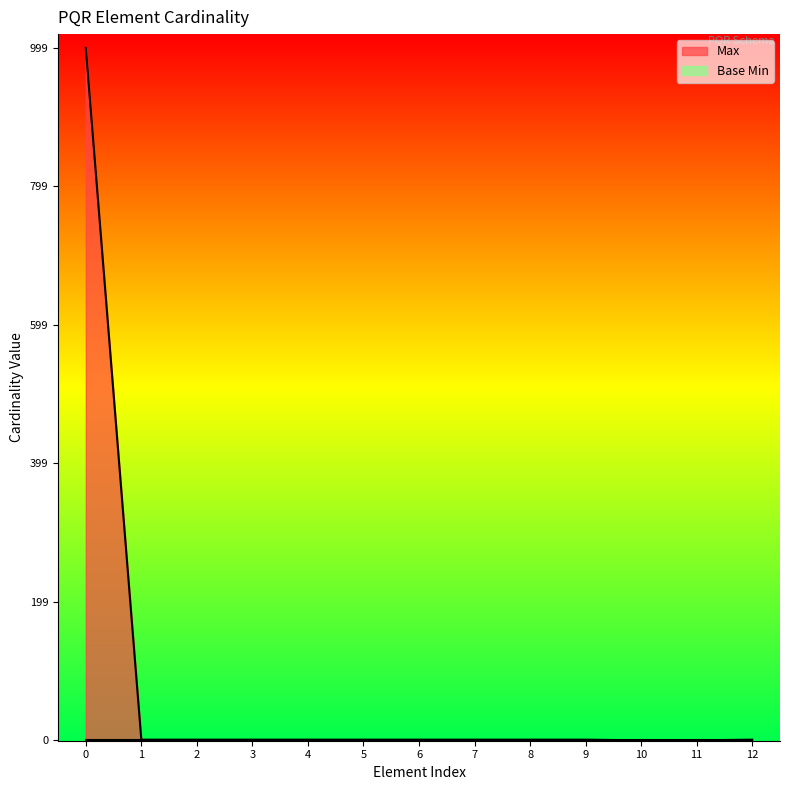

Which series has the largest total across all categories?

Max